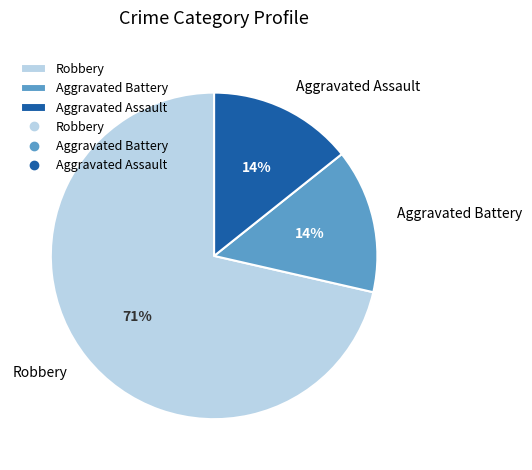

True or false: Aggravated Battery accounts for 26% of the total.

False